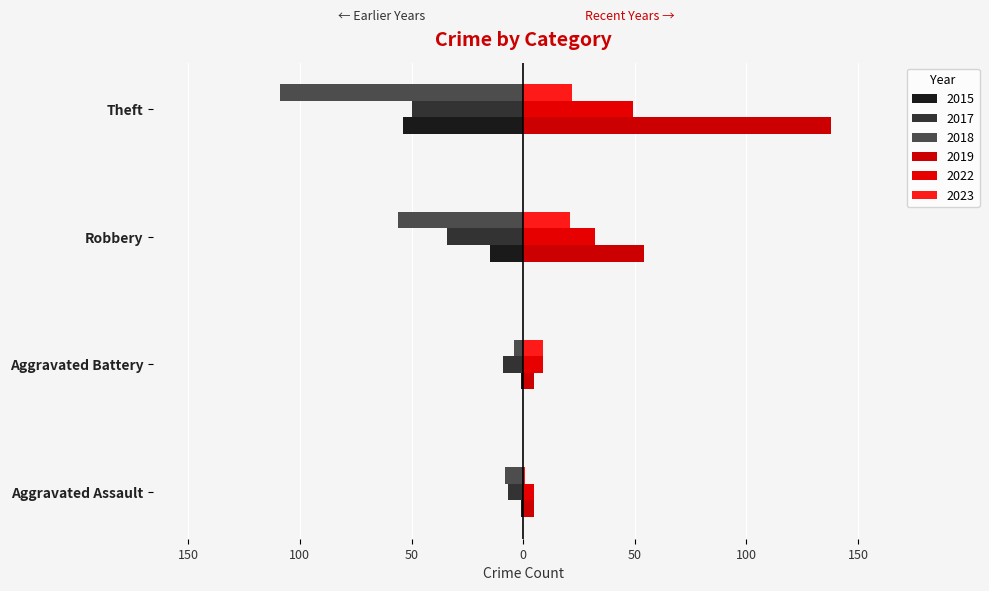

Is it true that 2019 equals 138 at Theft?

True